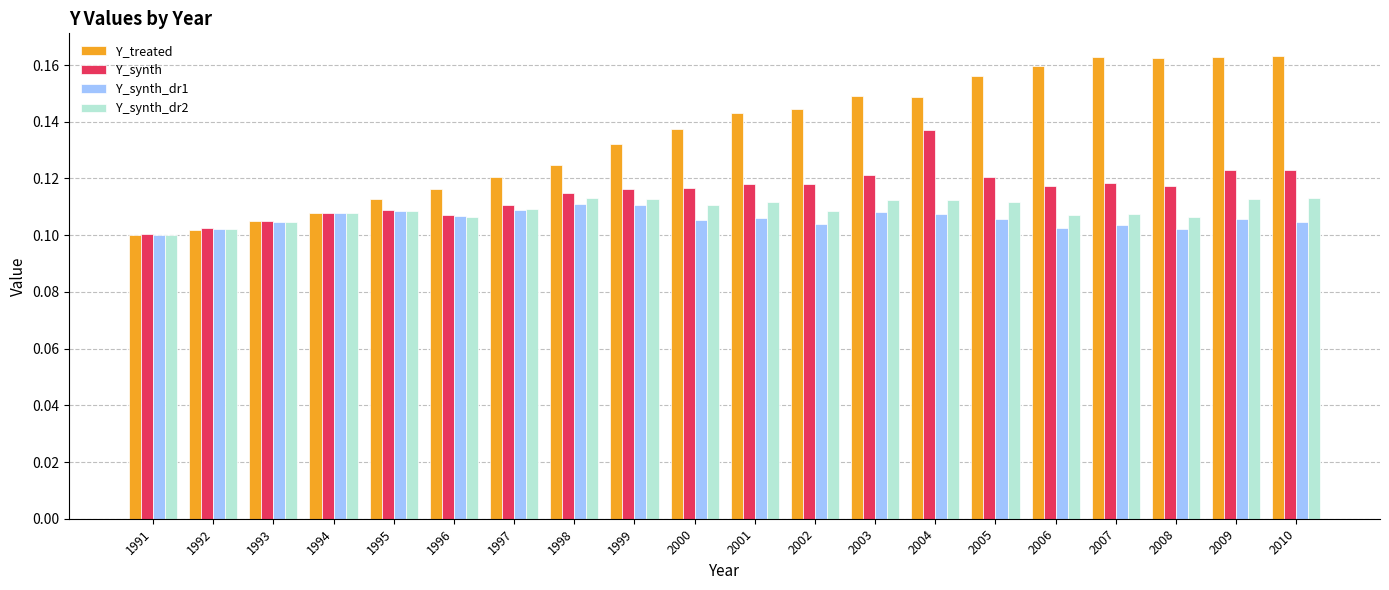

What is the total value across all series at 1999?

0.5